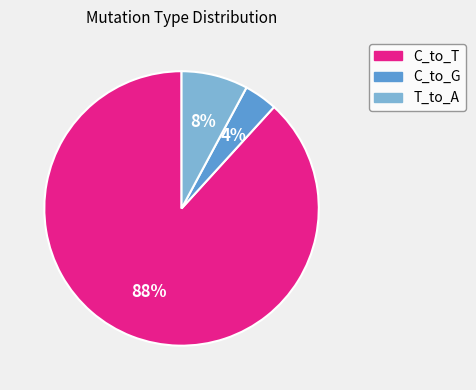

Between C_to_T and T_to_A, which is larger?

C_to_T